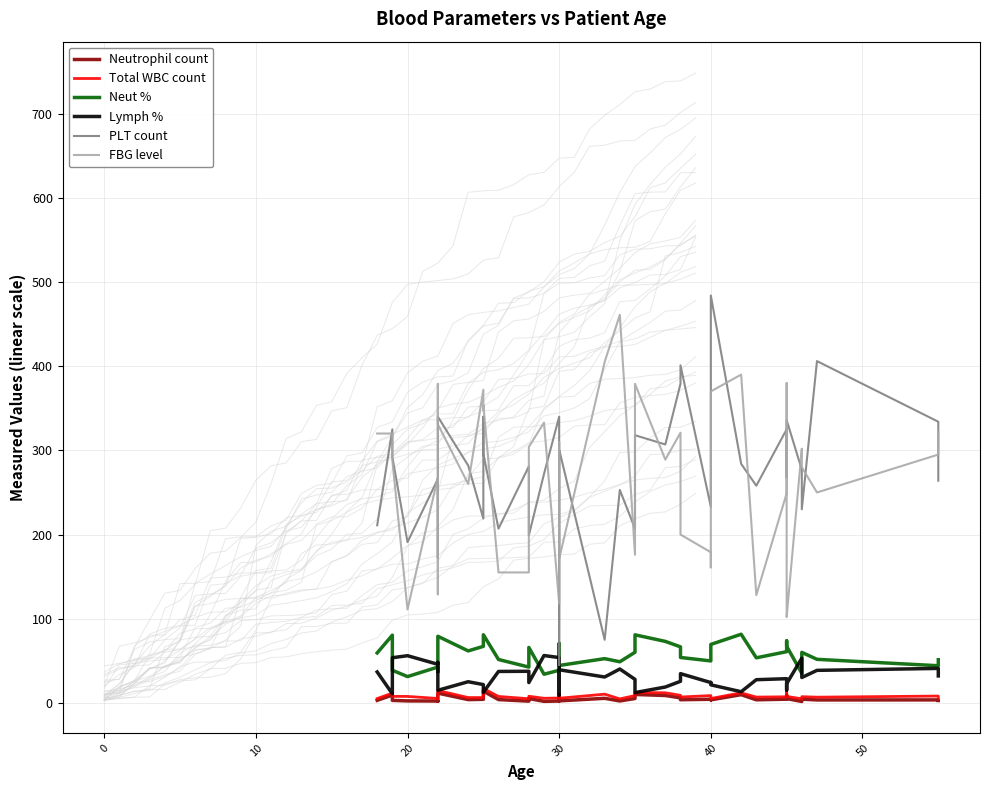

True or false: Neutrophil count and PLT count cross at least once.

False